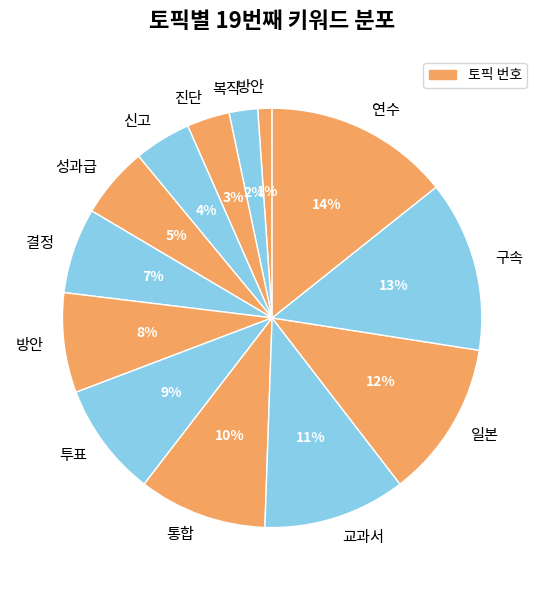

How many segments does this pie chart have?

13